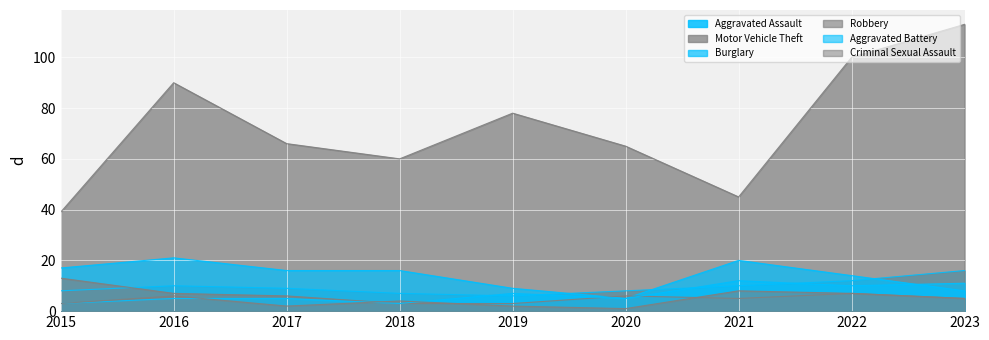

List the series in order of their peak value, lowest first.

Criminal Sexual Assault, Aggravated Battery, Robbery, Aggravated Assault, Burglary, Motor Vehicle Theft